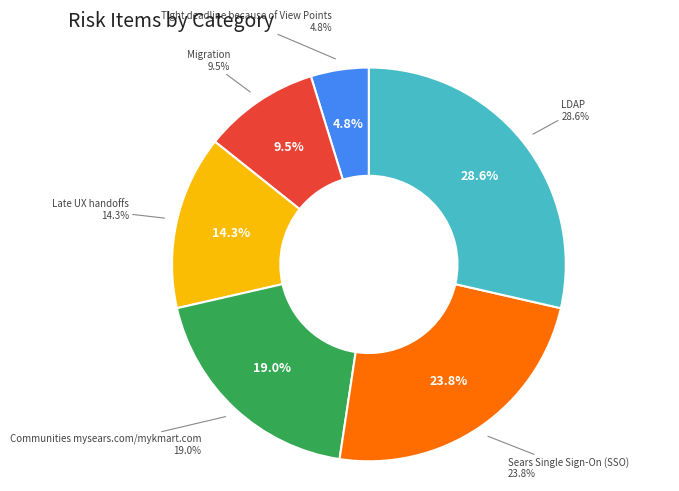

To the nearest percent, what is the average slice percentage?

17%